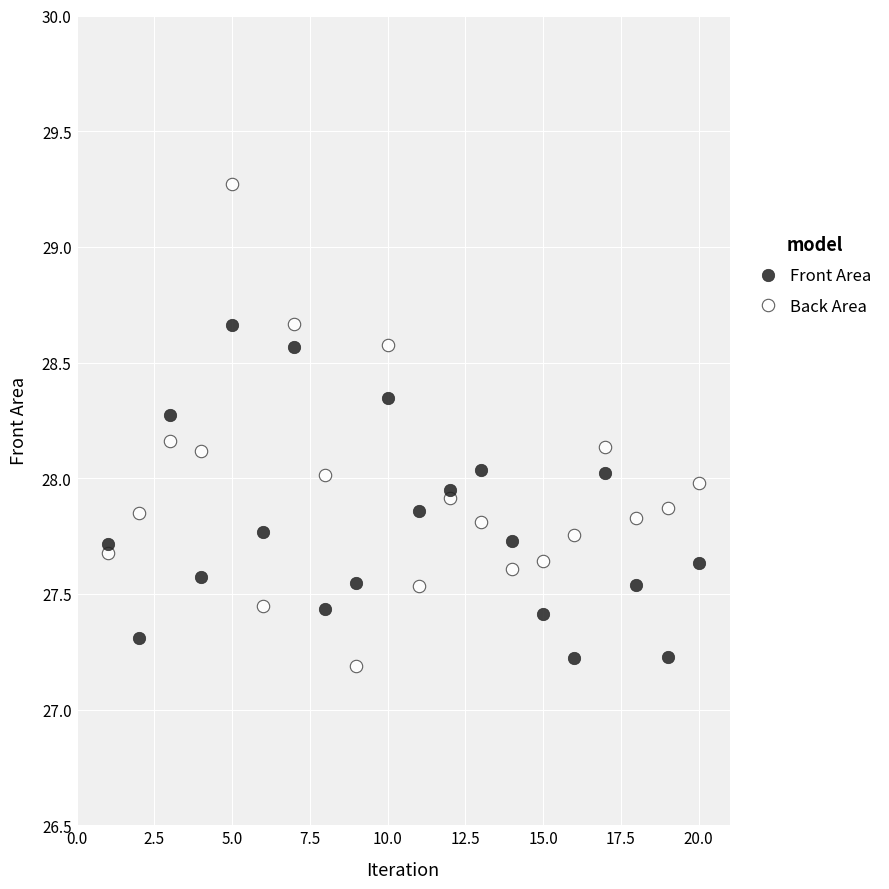

What is the X range (max minus min) for the scatter plot?

19.0